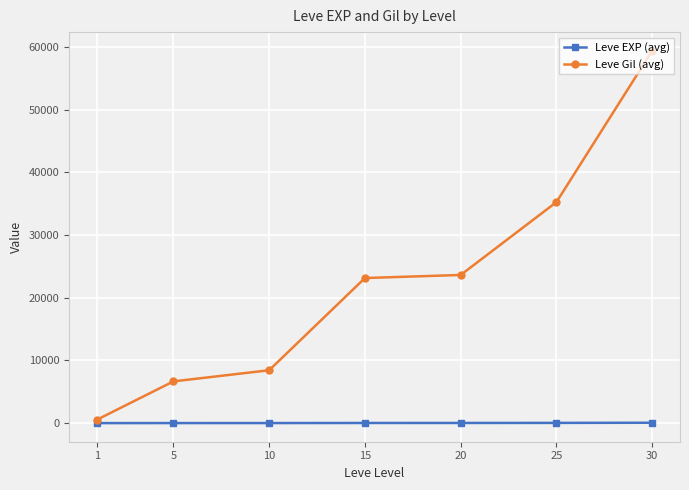

What is the sum of the Leve Gil (avg) values at 5 and 1?

7186.7